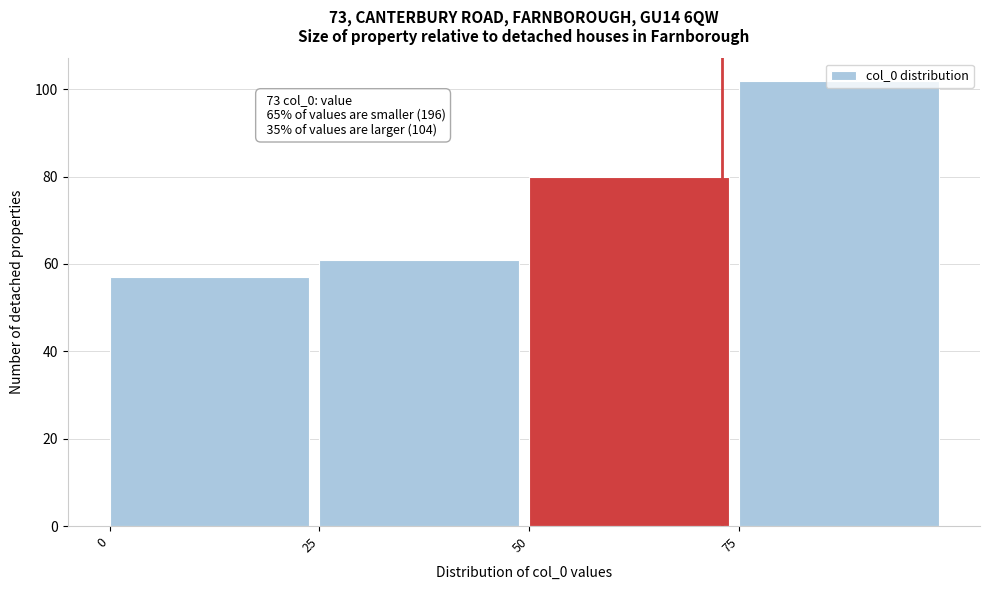

Over which range of the x-axis is the bar tallest?

75 to 100